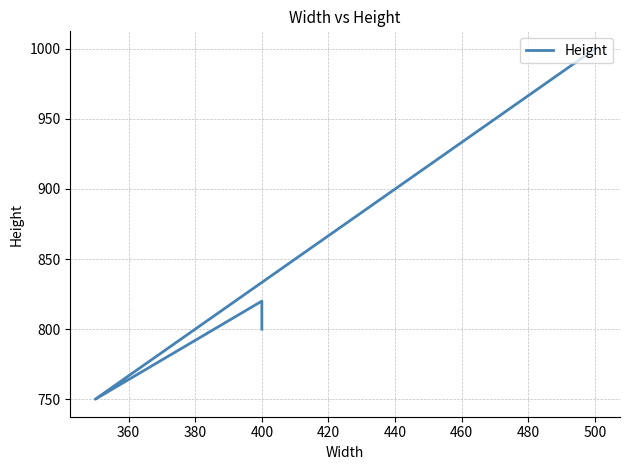

What is the sum of the values at 380 and 400?

1750